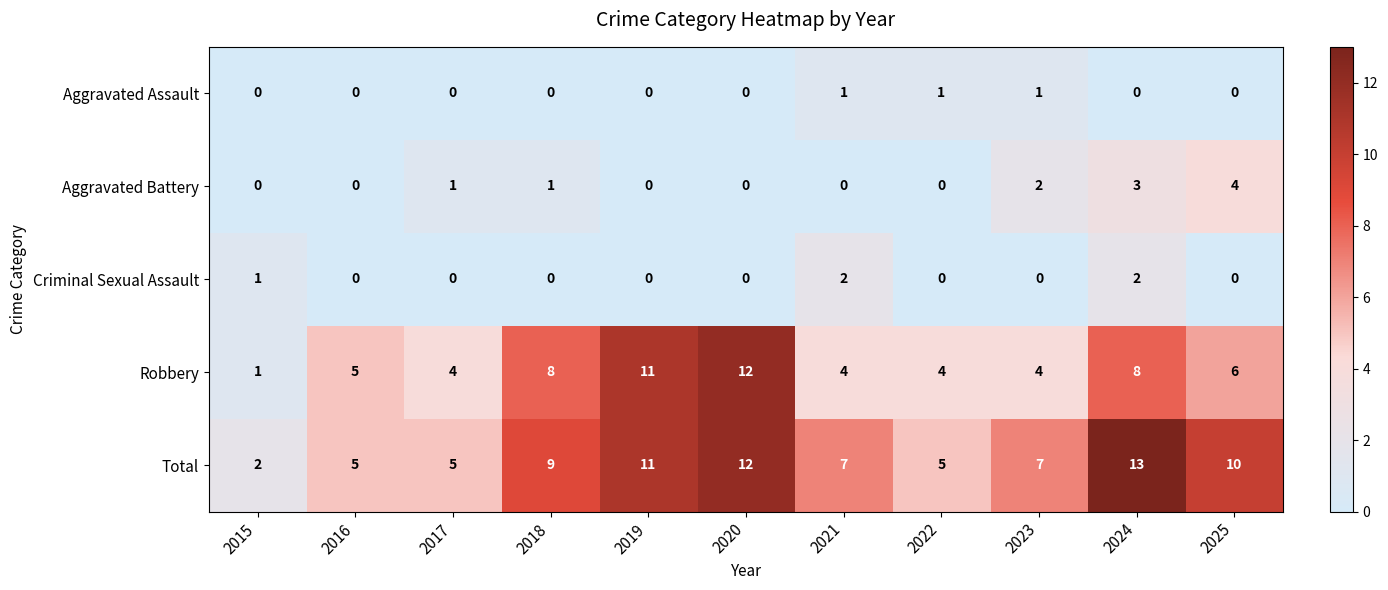

At which category is the sum across all series the highest?

2024